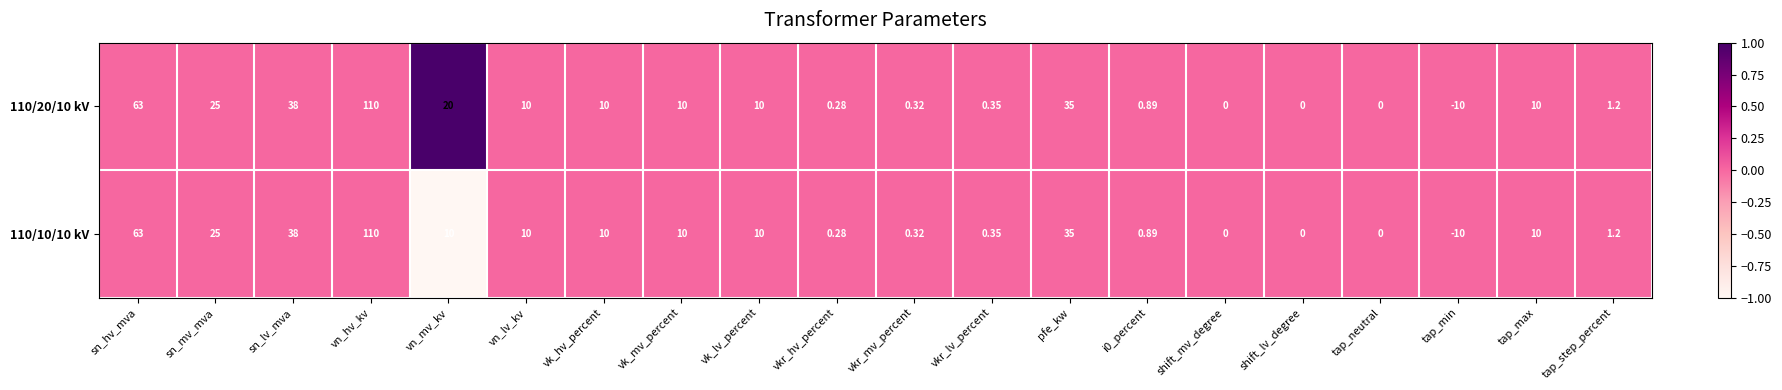

Between sn_hv_mva and vn_mv_kv, which series saw the biggest shift?

110/10/10 kV